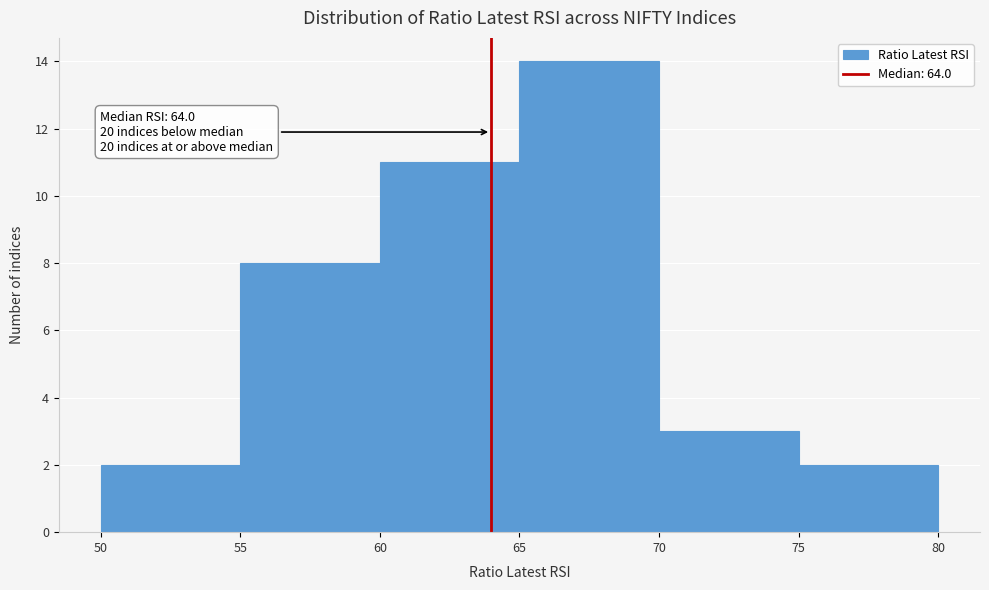

Which range on the x-axis has the tallest bar?

65 to 70